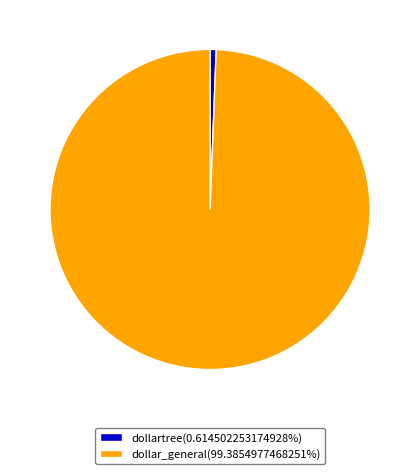

Which category has the biggest portion of the pie?

dollar_general